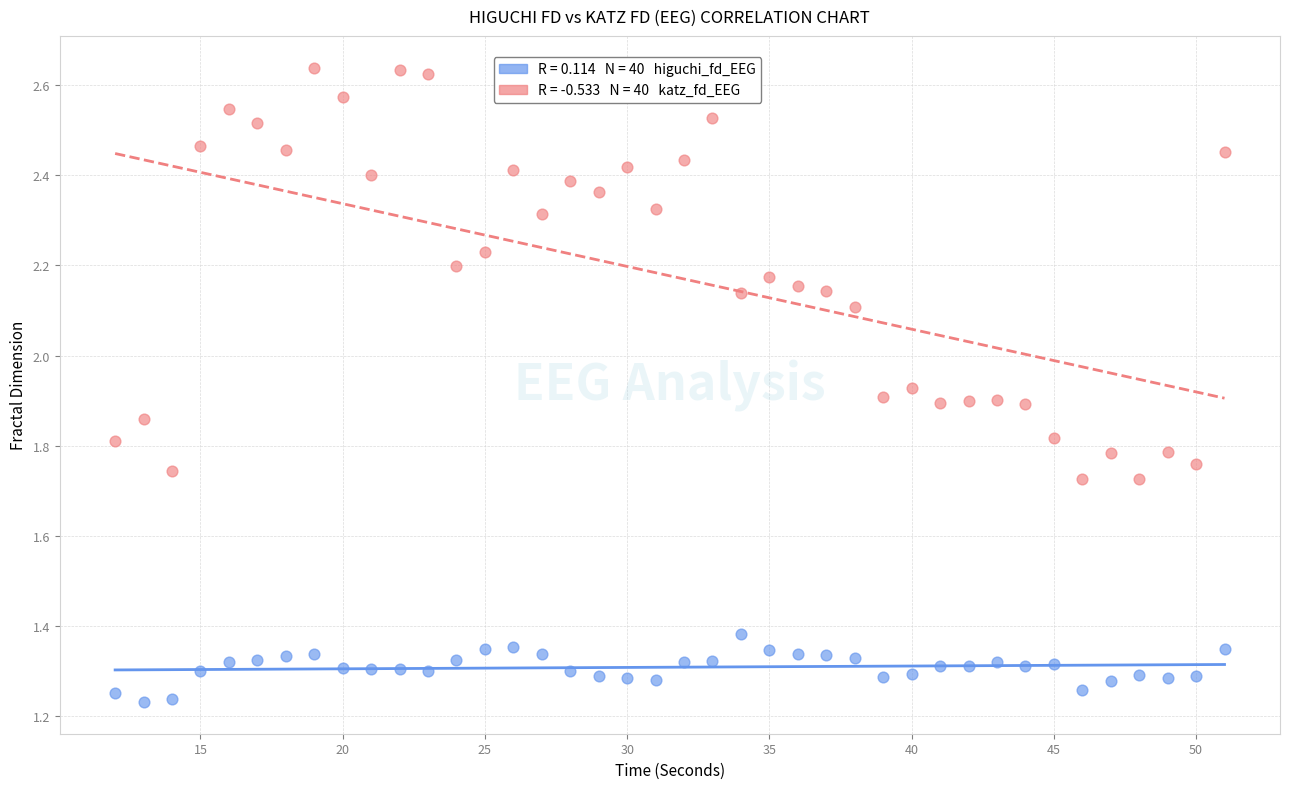

Across all data points, what is the range of X values (max minus min)?

39.0